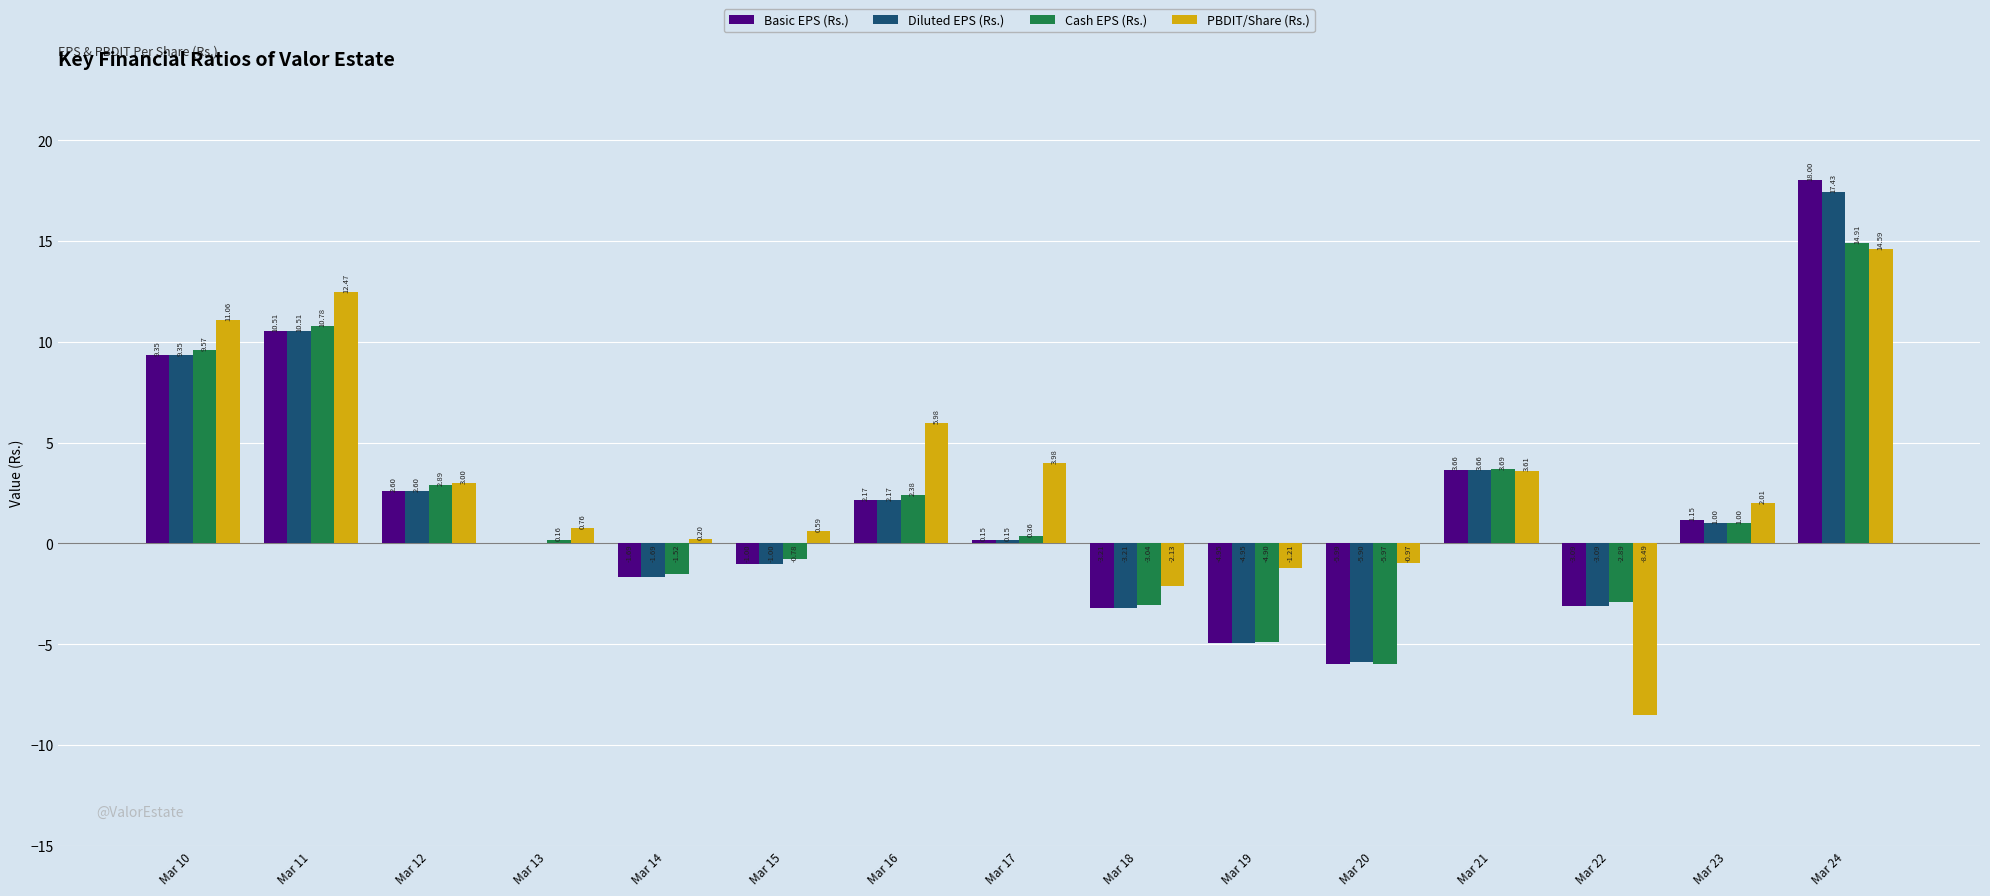

What is the total value across all series at Mar 15?

-2.2